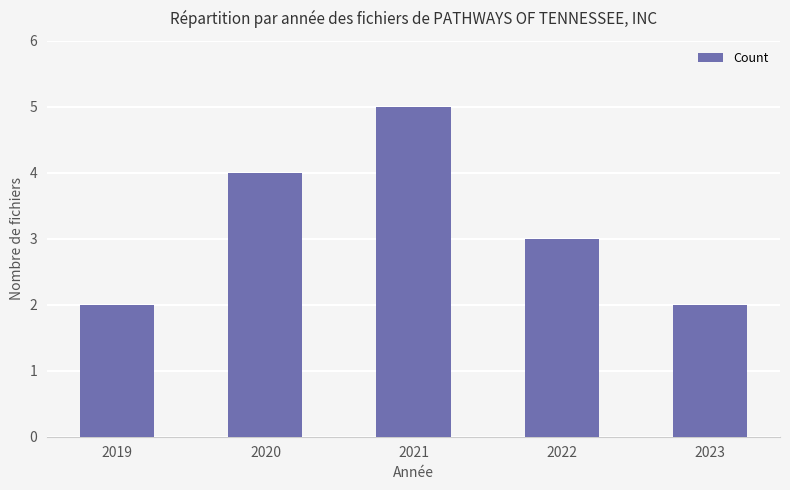

Which has a higher value, 2023 or 2021?

2021